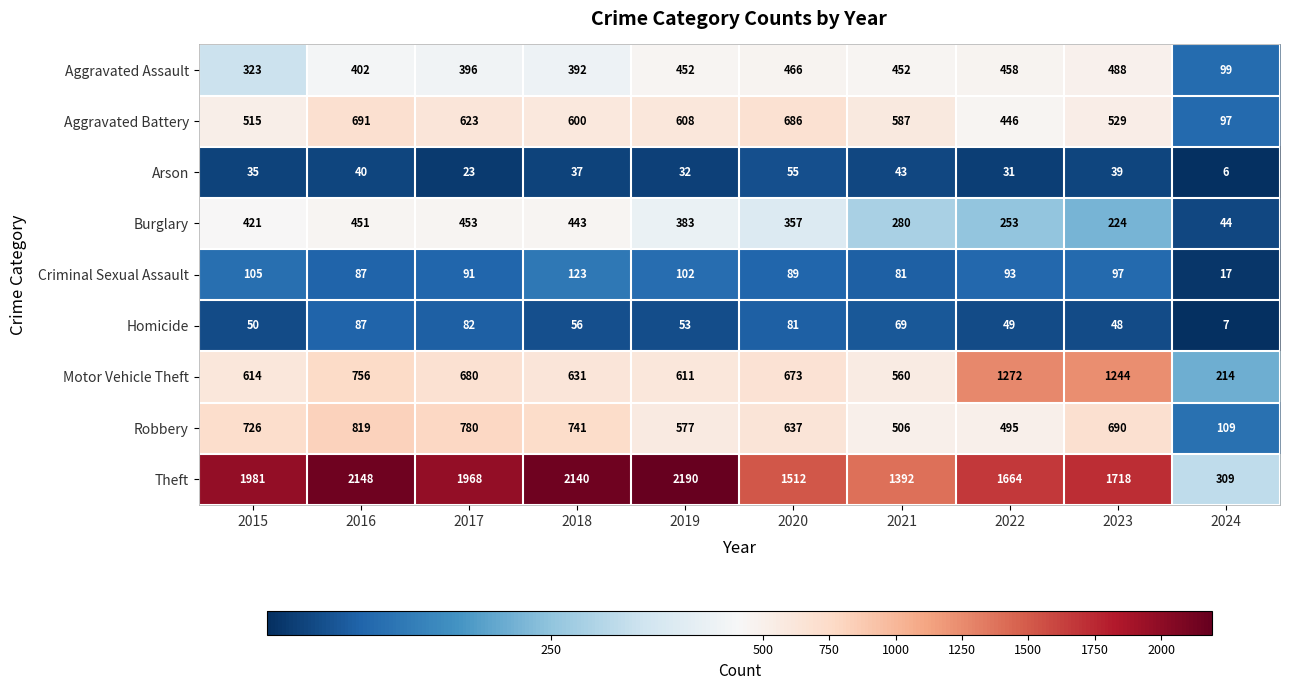

What is the greatest value displayed?

2190